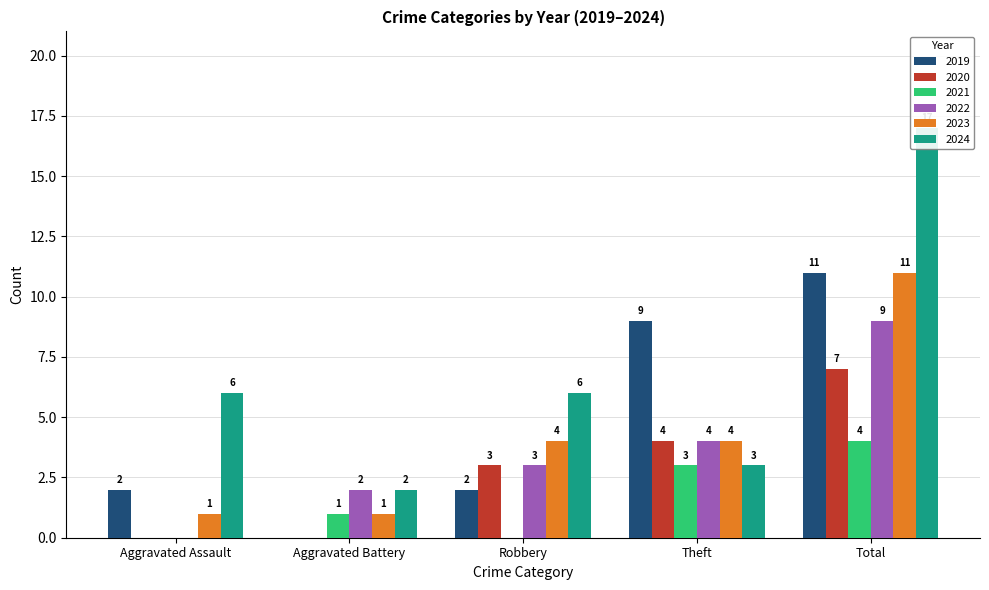

Where is 2022 nearest to the value 4?

Theft